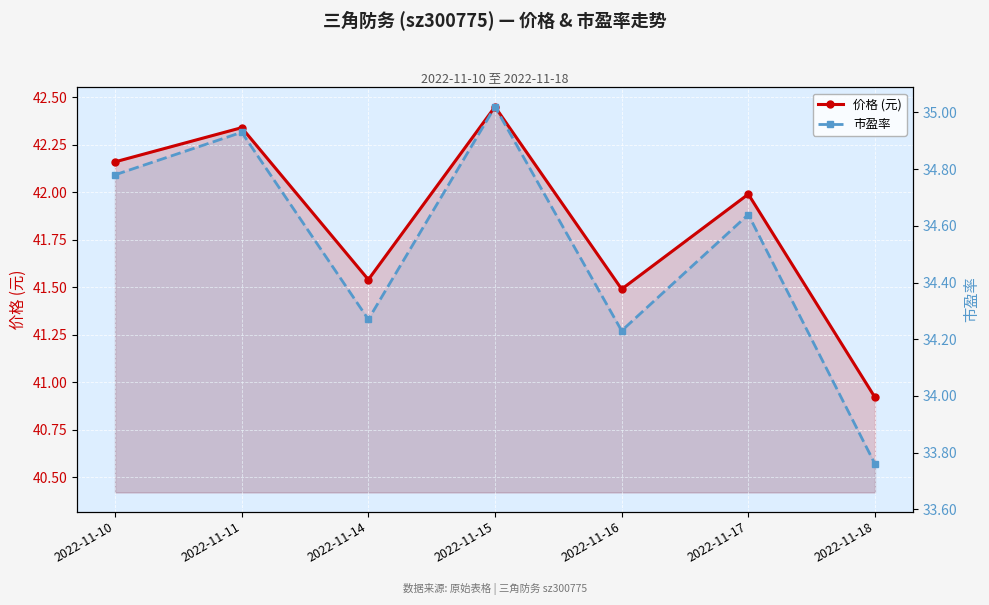

True or false: 价格 (元) and 市盈率 cross at least once.

False